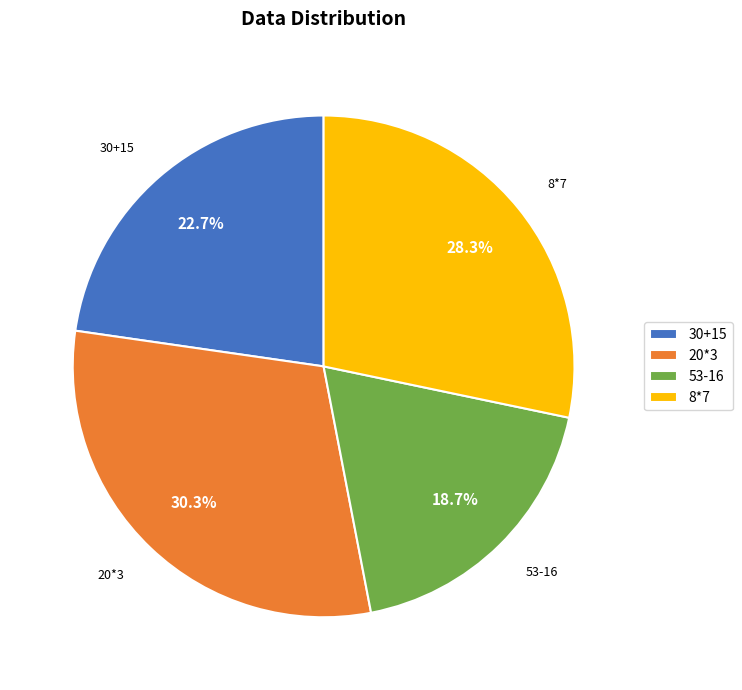

Which has a higher value, 53-16 or 8*7?

8*7